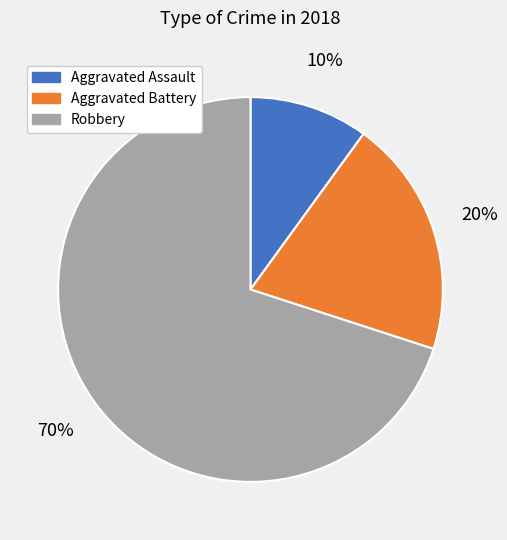

What is the largest slice in the pie chart?

Robbery